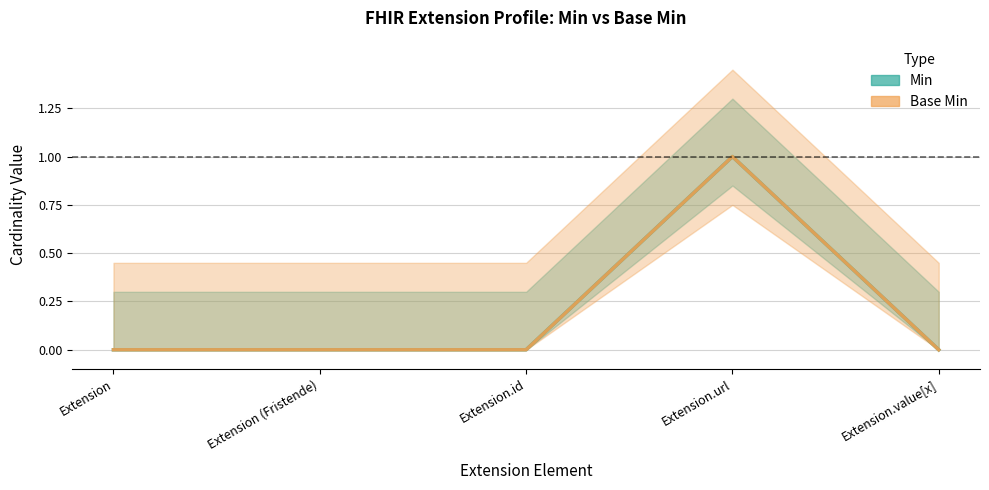

What is the label of the 2nd point from the right?

Extension.url